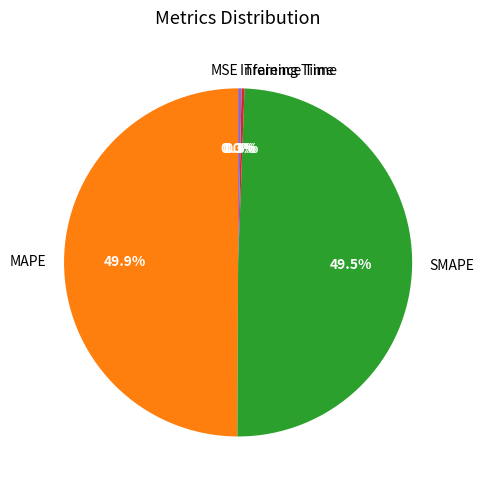

Which has a higher value, SMAPE or Inference Time?

SMAPE